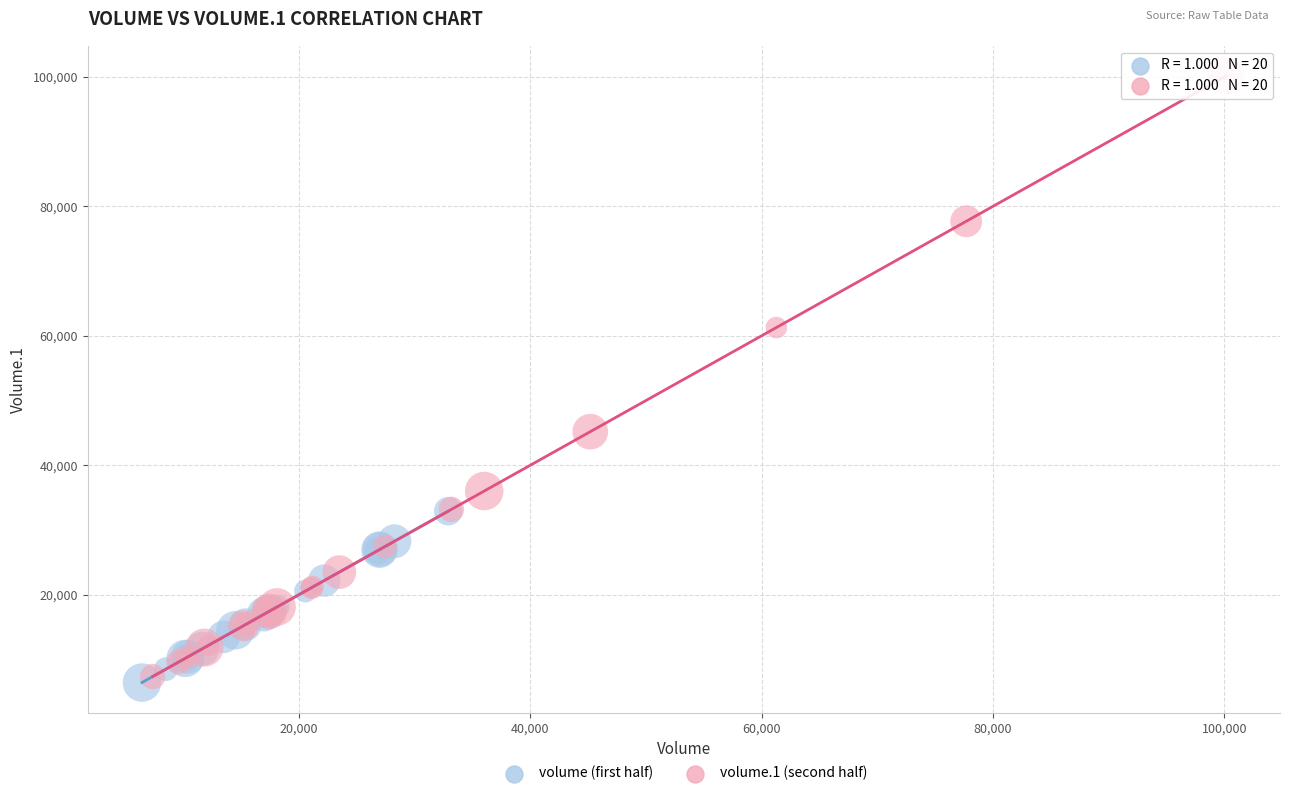

Which series has the widest spread of Y values?

volume.1 (second half)